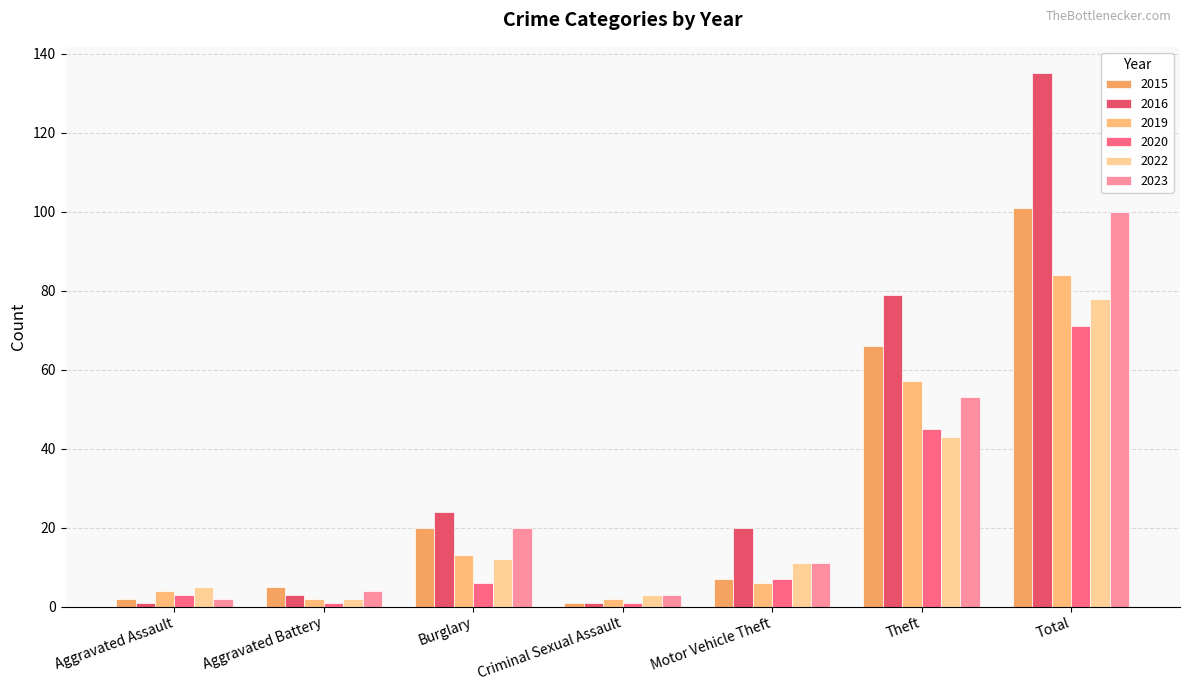

What is the label of the 4th bar from the left?

Criminal Sexual Assault